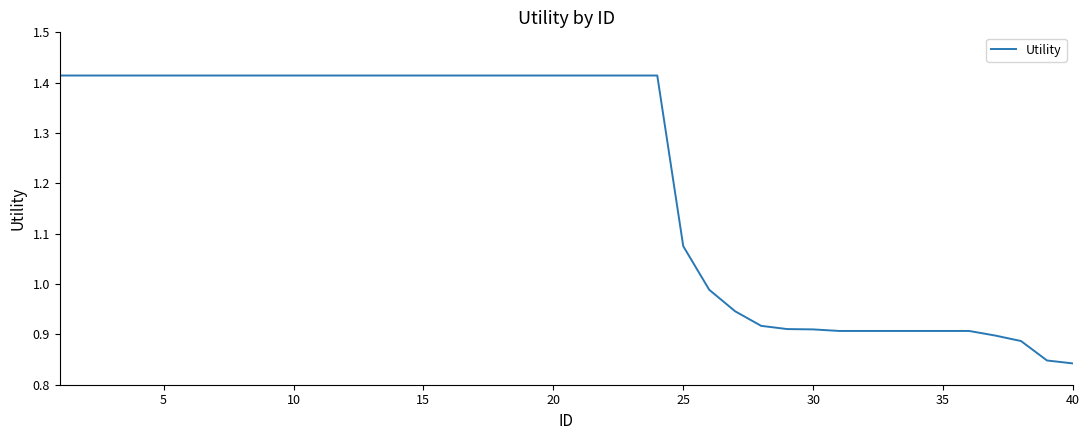

What is the difference between the maximum and minimum values?

0.6